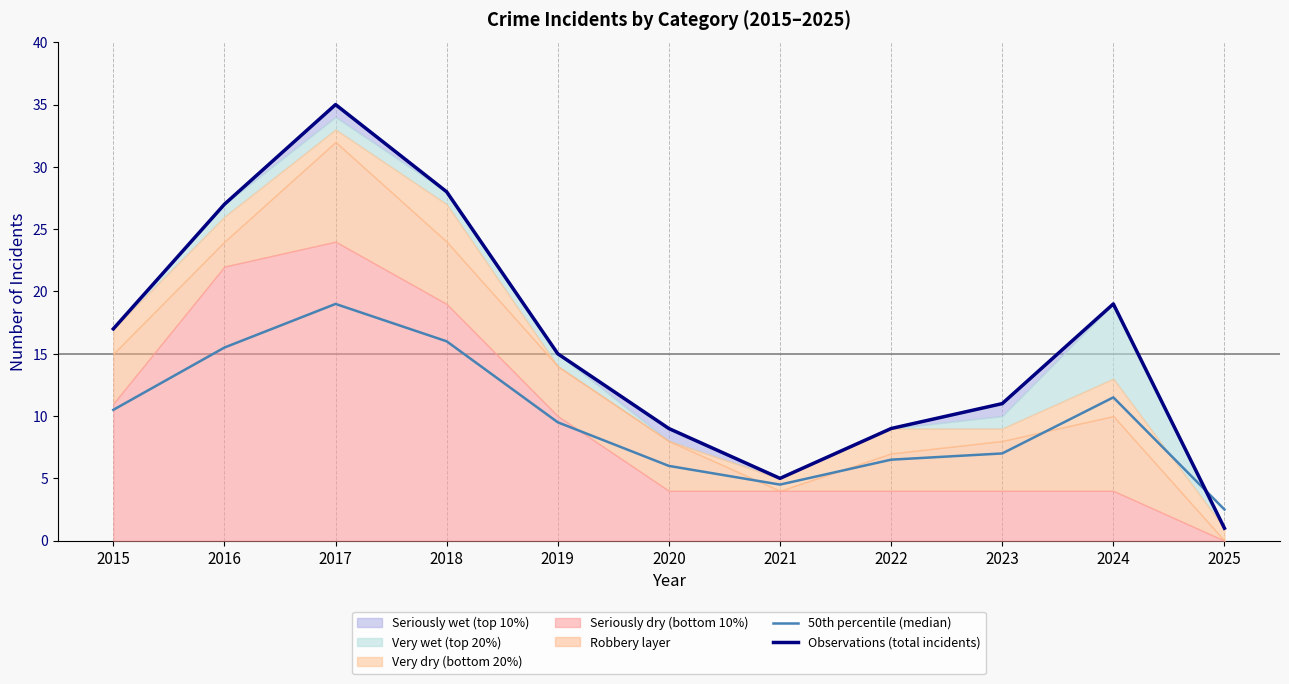

Which label corresponds to the smallest value in the chart?

2025